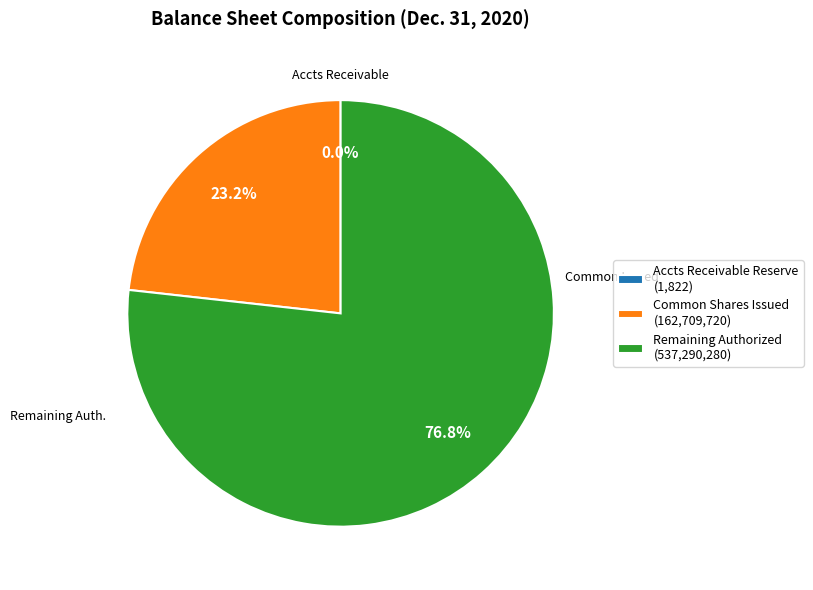

What percentage is NOT represented by Common Shares Issued (162,709,720)?

76.8%